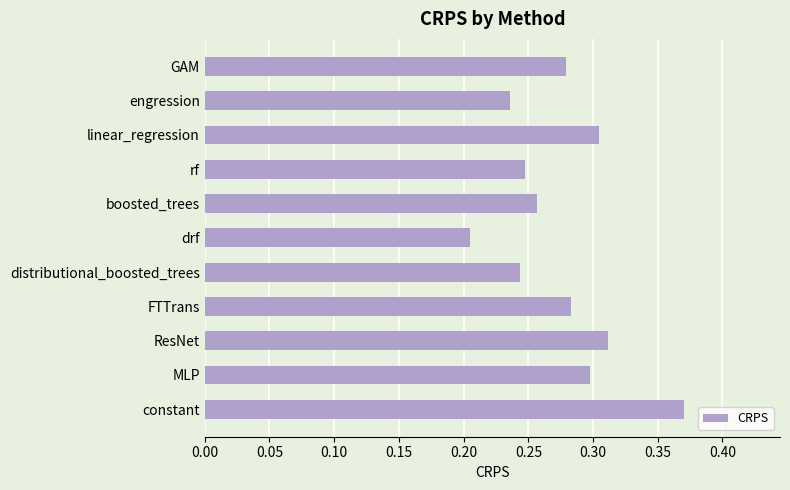

Rank the categories by value from lowest to highest.

drf, engression, distributional_boosted_trees, rf, boosted_trees, GAM, FTTrans, MLP, linear_regression, ResNet, constant